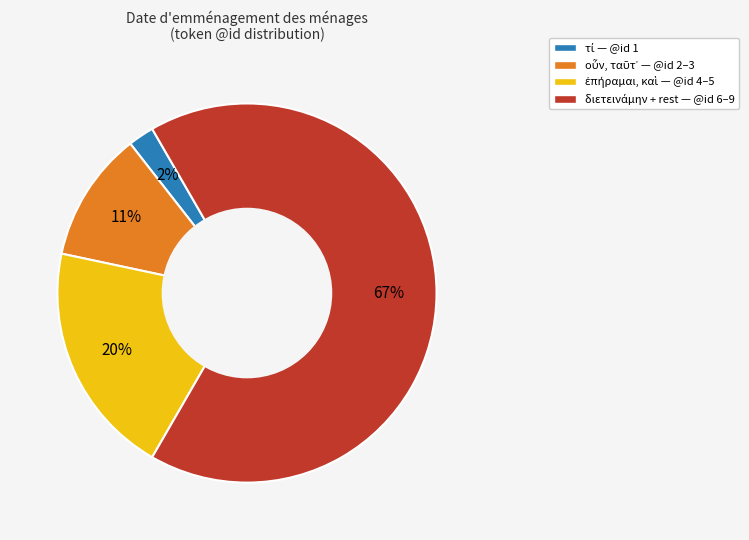

Is there a majority slice in this chart?

Yes